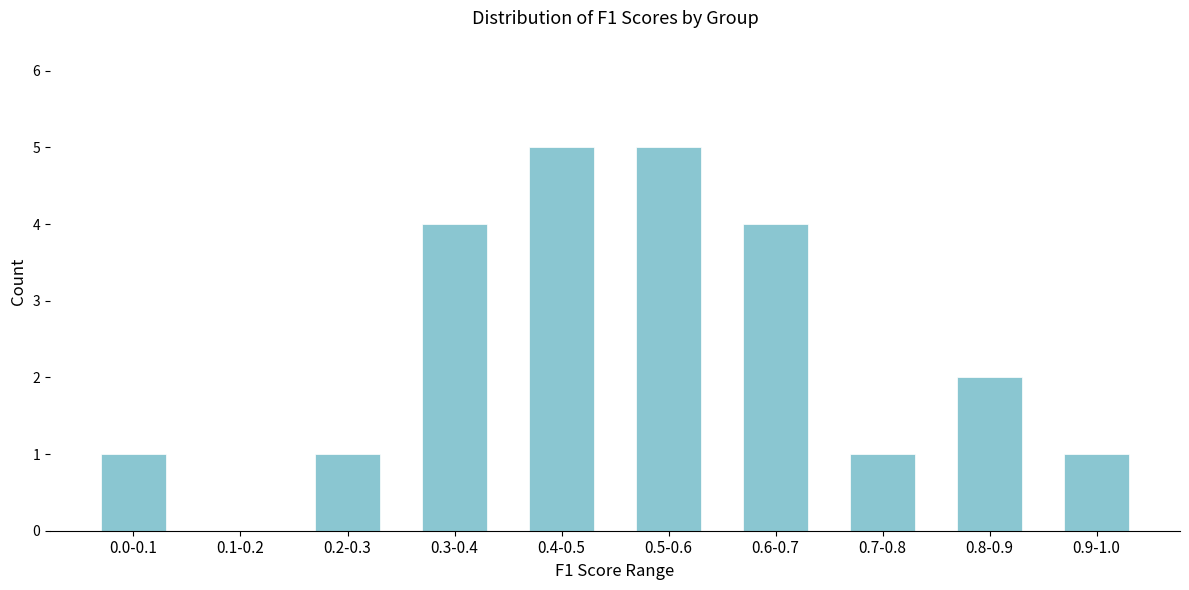

Reading left to right, what are all the values shown in this chart?

0.0-0.1=1	0.1-0.2=0	0.2-0.3=1	0.3-0.4=4	0.4-0.5=5	0.5-0.6=5	0.6-0.7=4	0.7-0.8=1	0.8-0.9=2	0.9-1.0=1